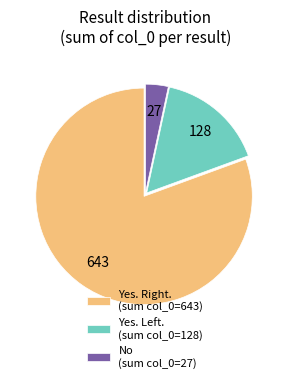

Does any single category account for the majority?

Yes